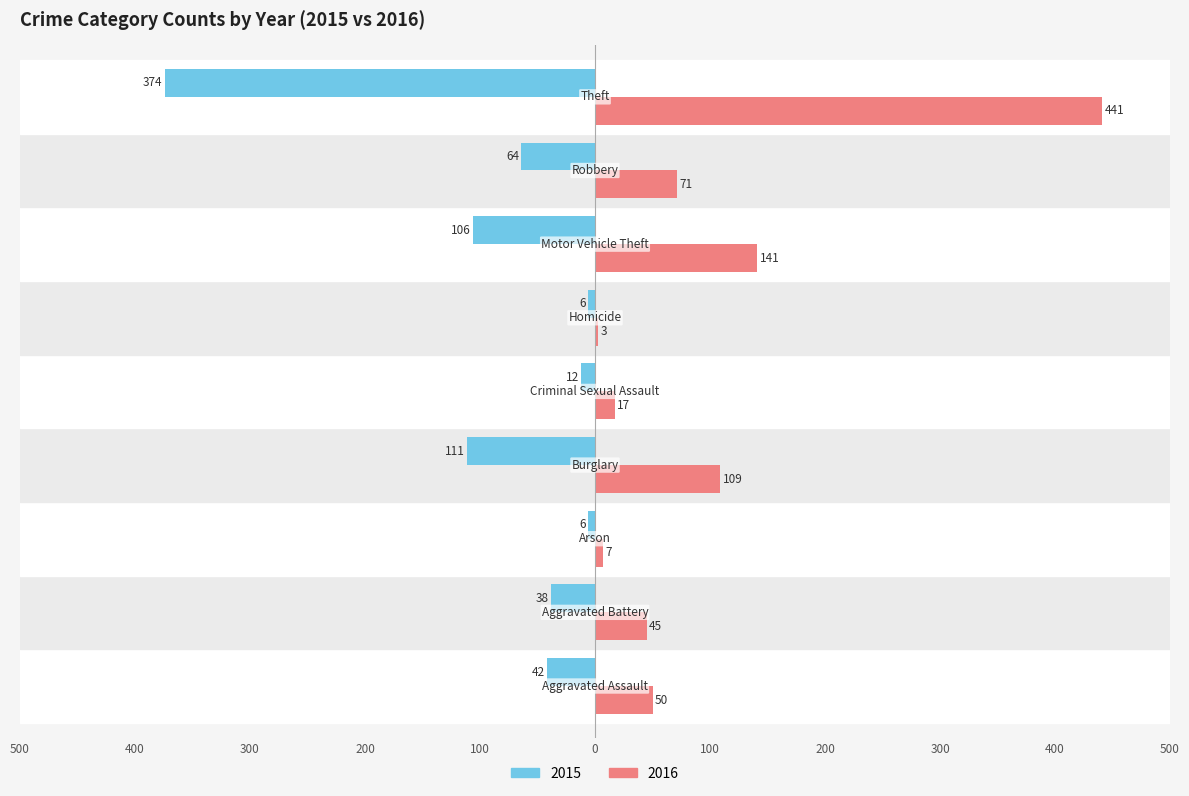

Which label corresponds to the largest value in the chart?

Theft